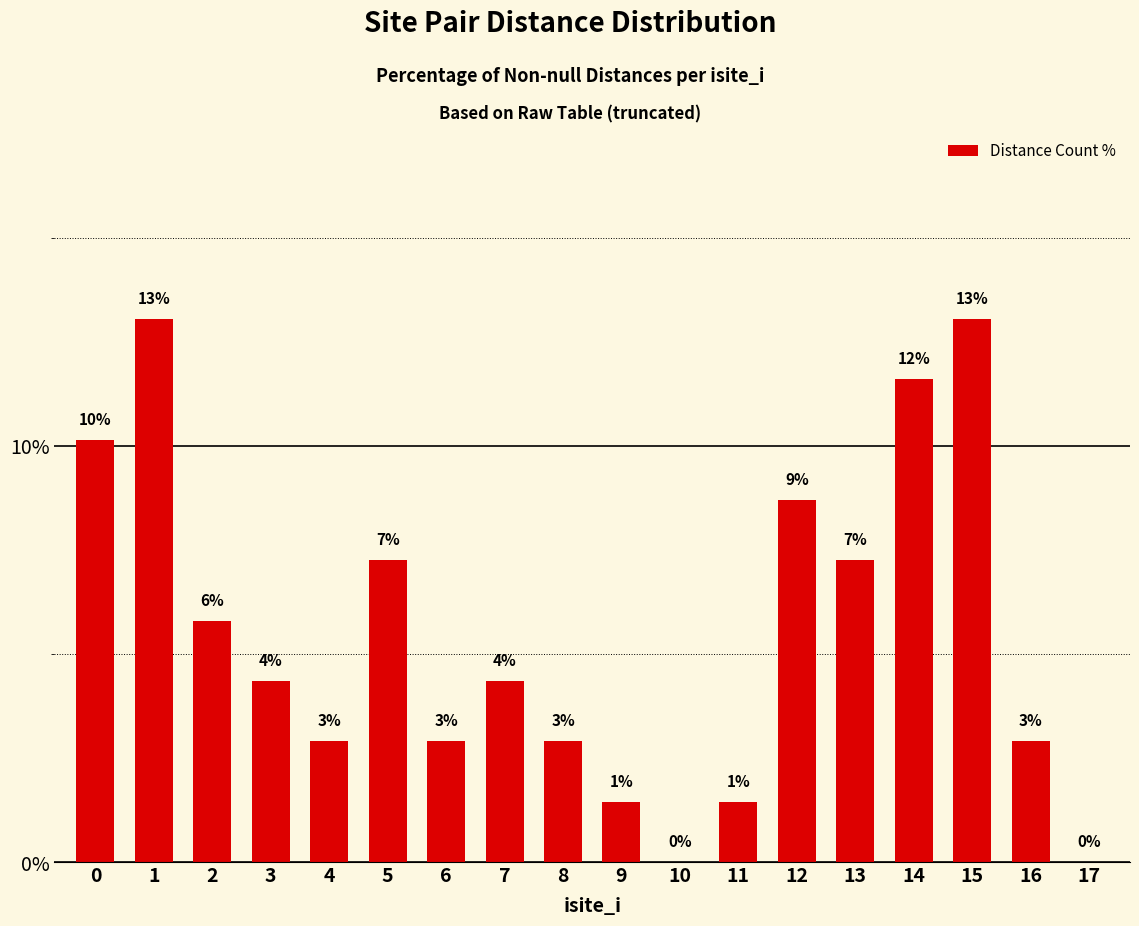

What is the difference between the values at 7 and 11?

2.9